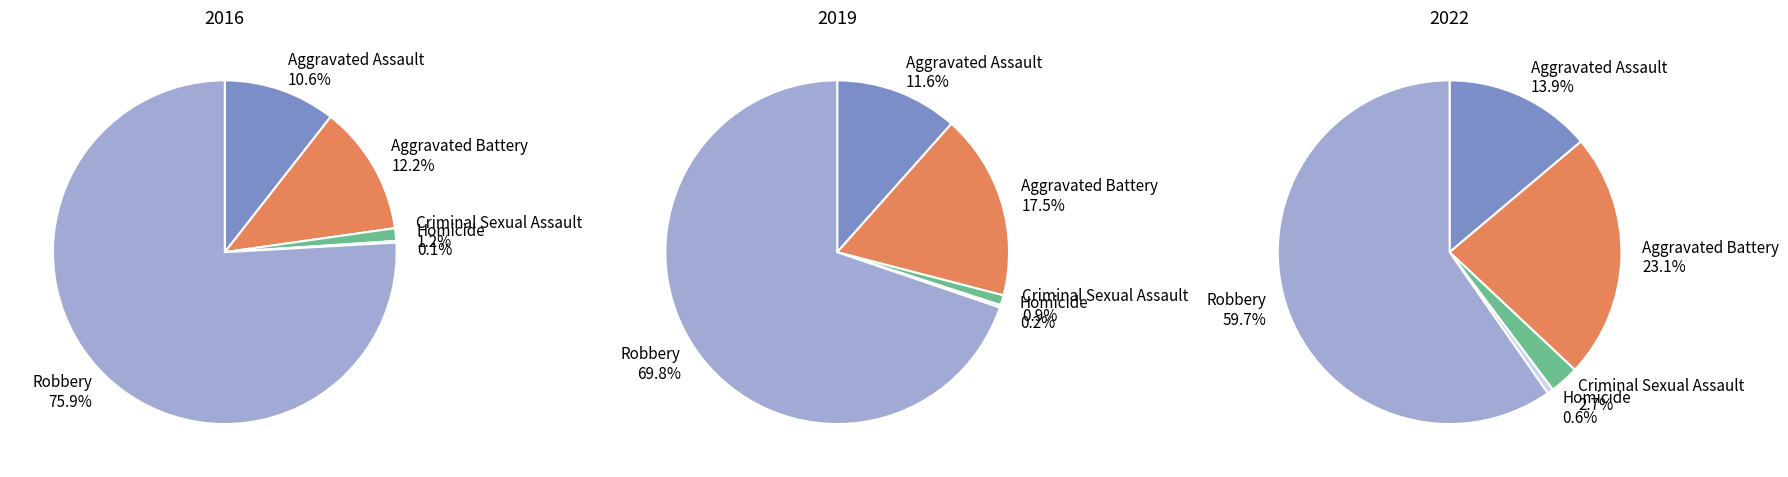

What portion of the pie excludes 4?

24.1%